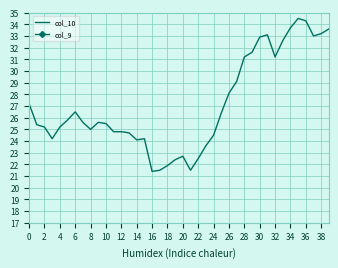

What is the value of the col_10 point at the 32nd from the left?

33.1